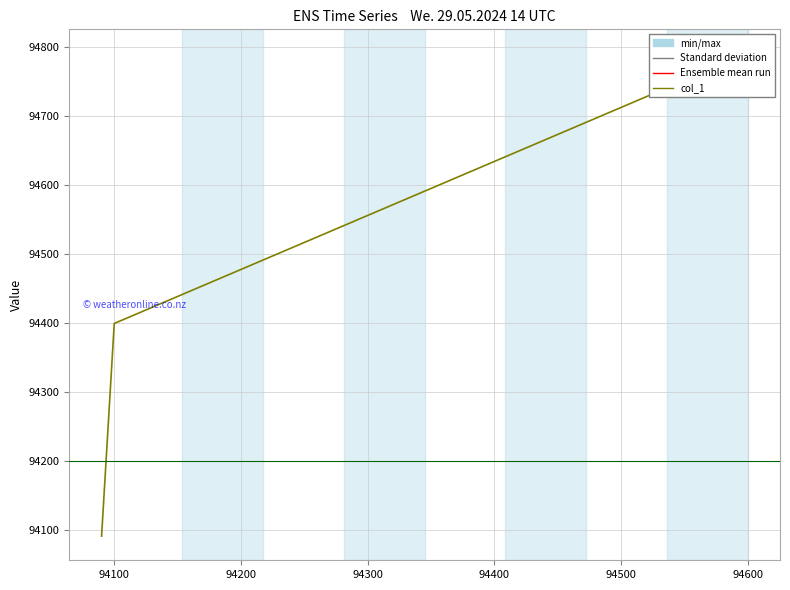

How many series are shown in this chart?

1